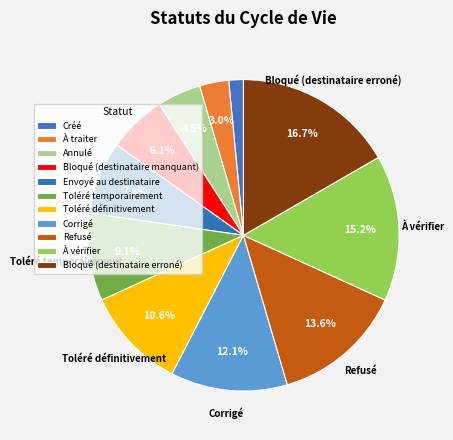

Approximately how many times larger is the value at Créé compared to Refusé?

0.1